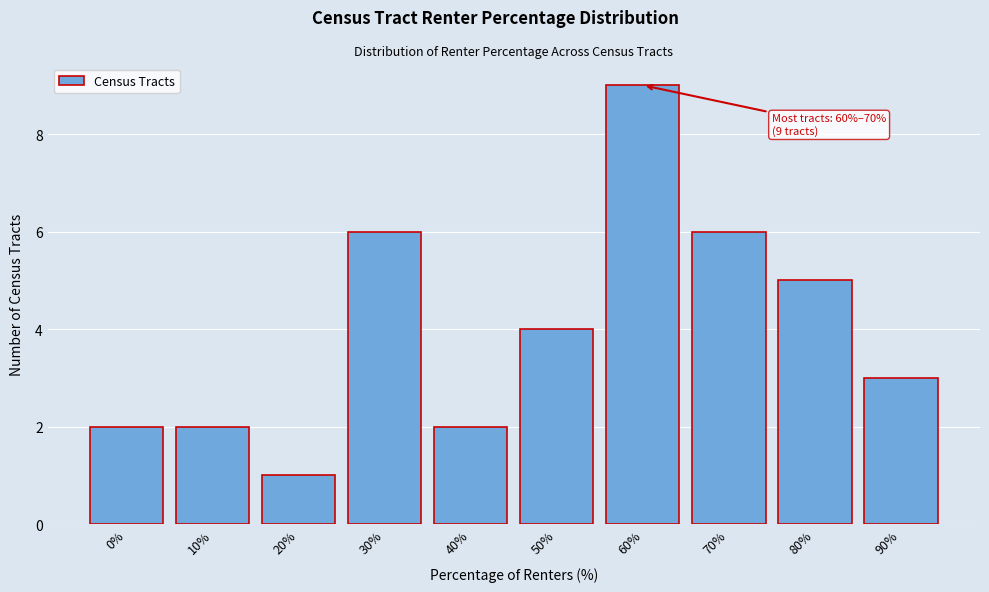

Reading left to right, list all the values displayed in this chart.

2	2	1	6	2	4	9	6	5	3